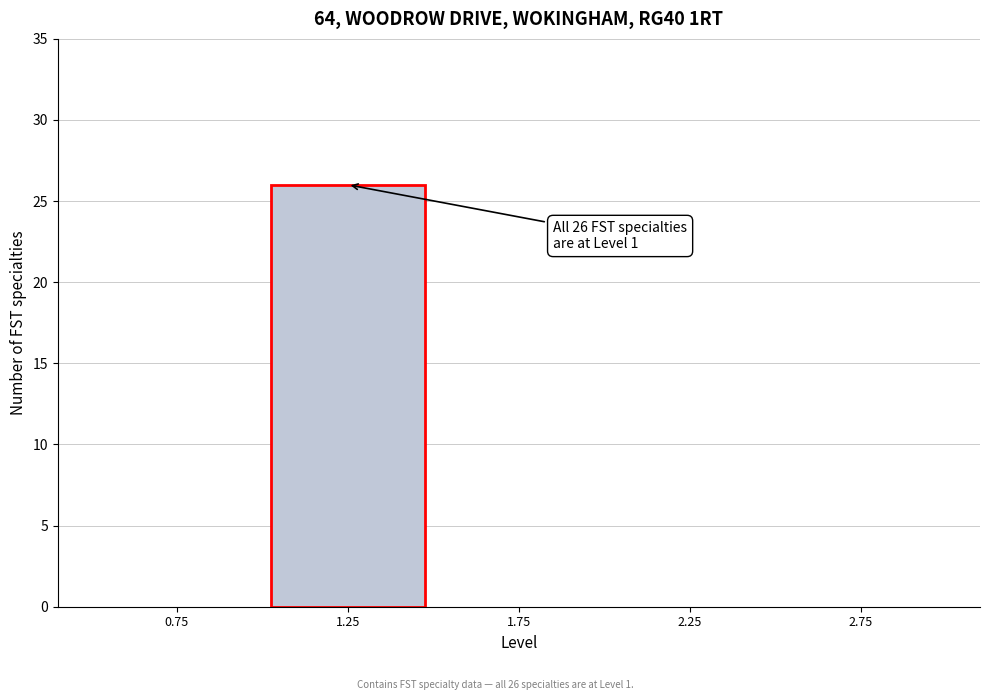

Over which range of the x-axis is the bar tallest?

1.0 to 1.5